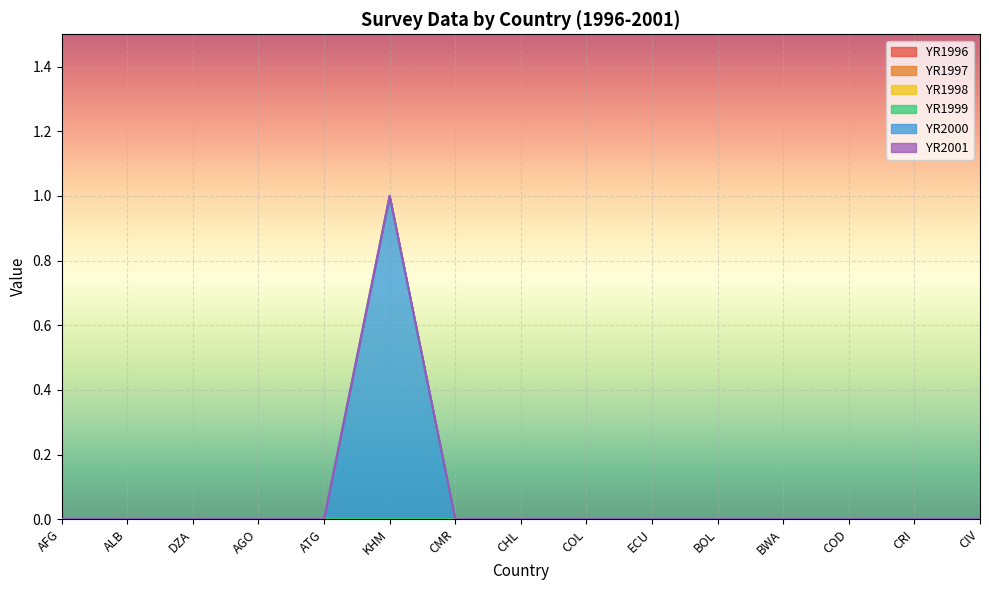

True or false: YR2001 and YR1997 cross at least once.

False